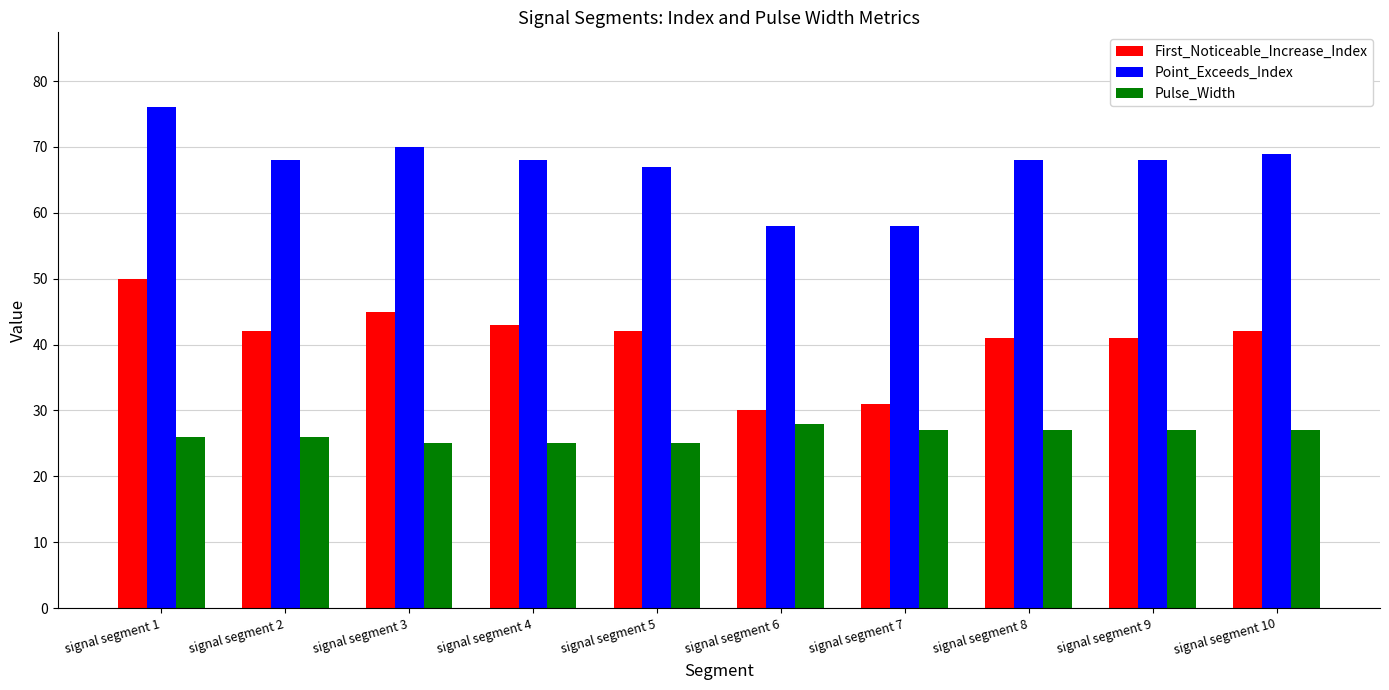

Reading left to right, what are all the values shown in this chart?

First_Noticeable_Increase_Index: 50	42	45	43	42	30	31	41	41	42
Point_Exceeds_Index: 76	68	70	68	67	58	58	68	68	69
Pulse_Width: 26	26	25	25	25	28	27	27	27	27